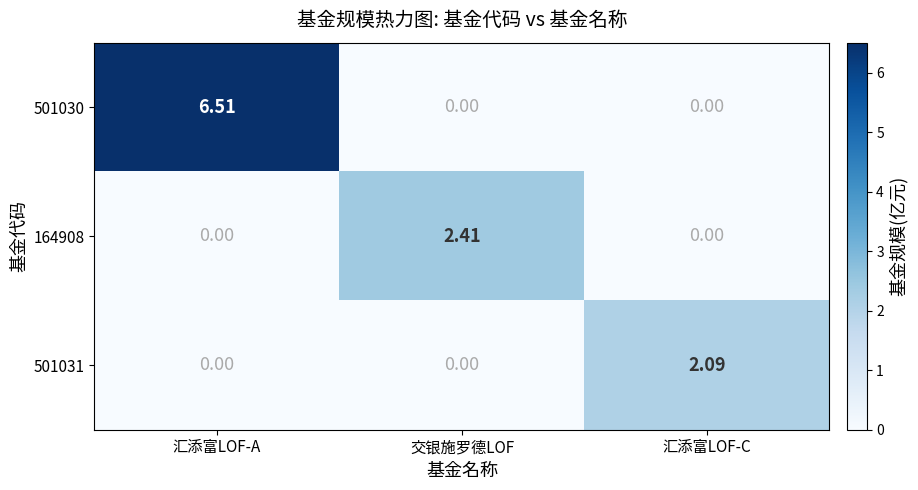

At which label does 501030 reach its peak?

汇添富LOF-A